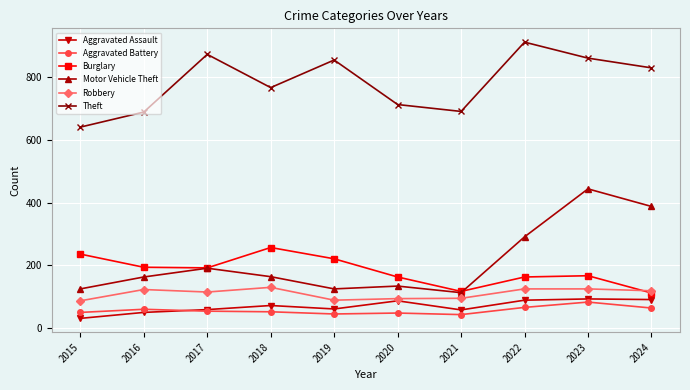

Is it true that Aggravated Assault equals 72 at 2018?

True